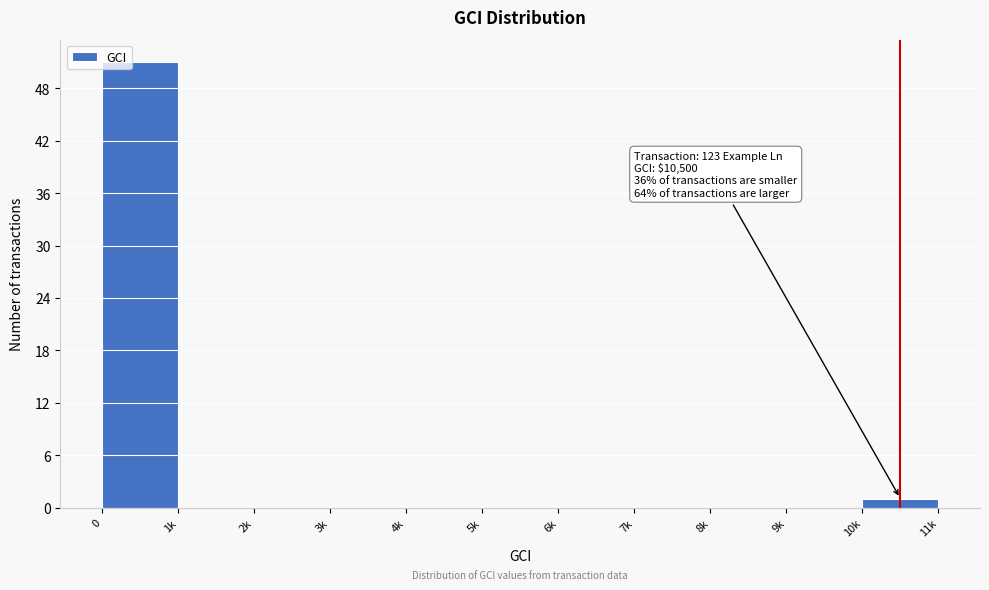

Reading right to left, what are all the values shown in this chart?

10k=1	9k=0	8k=0	7k=0	6k=0	5k=0	4k=0	3k=0	2k=0	1k=0	0=51